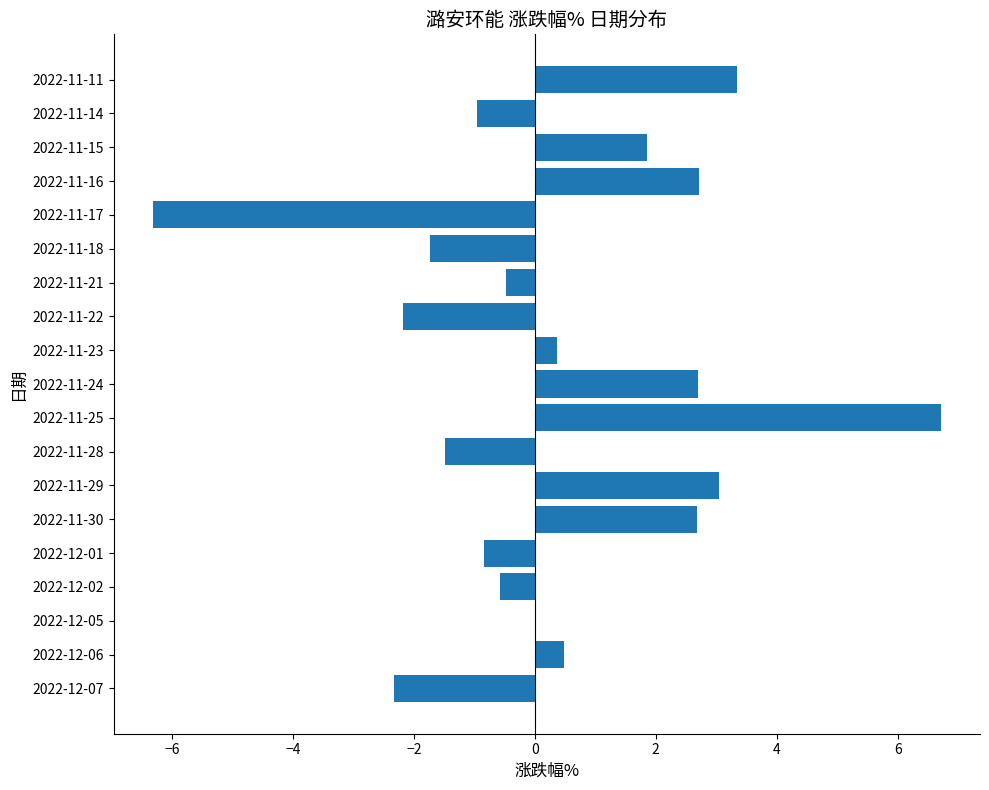

Are the bars horizontal?

Yes